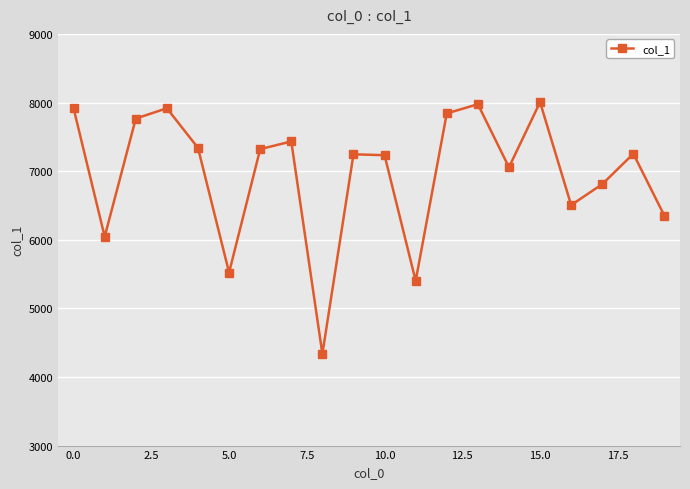

How many interior local peaks (higher than both neighbors) does the data have?

6